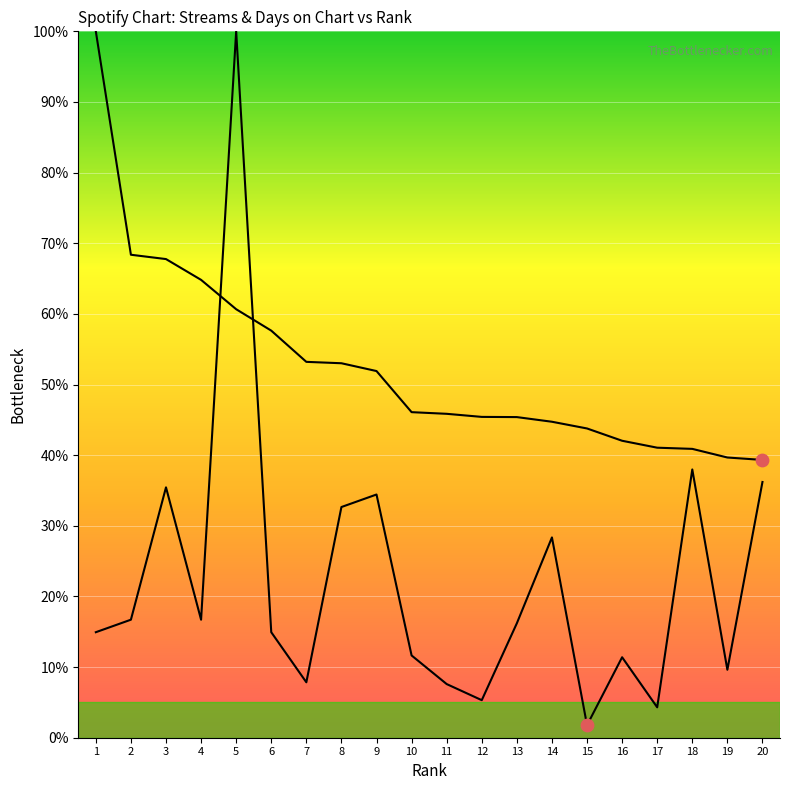

At which category is the sum across all series the highest?

5